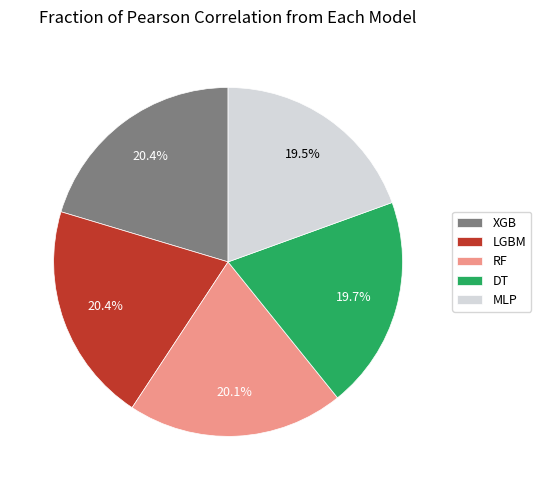

Is DT the majority of the pie?

No